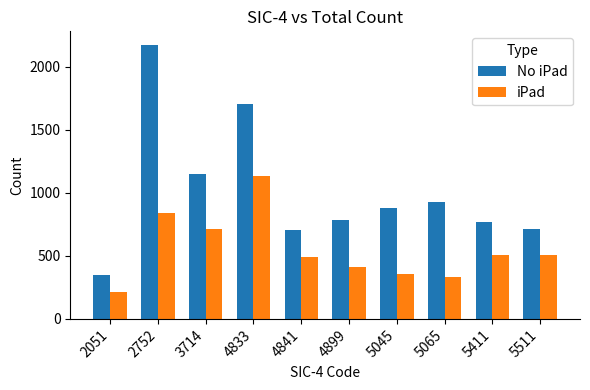

At how many categories does at least one series exceed 309?

10